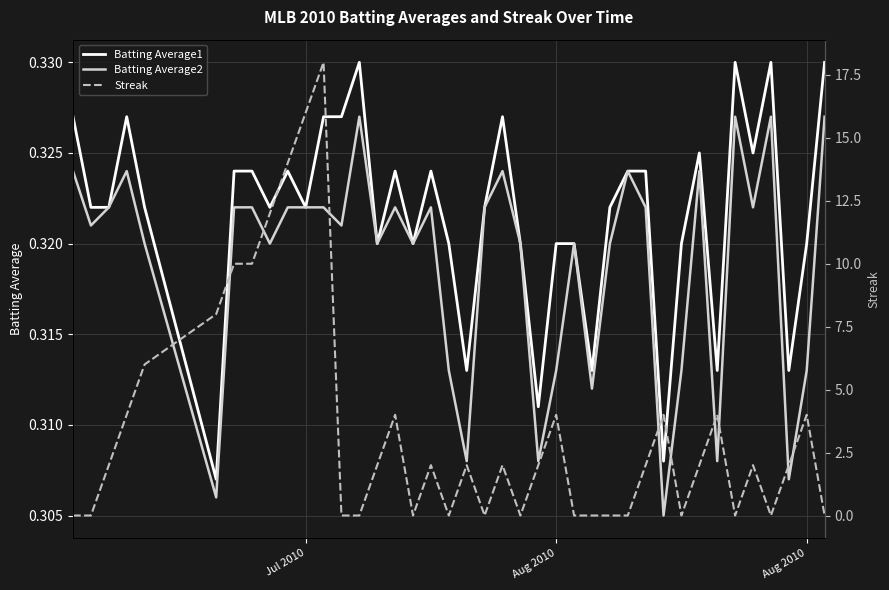

What is the average value of the Batting Average2 series?

0.3